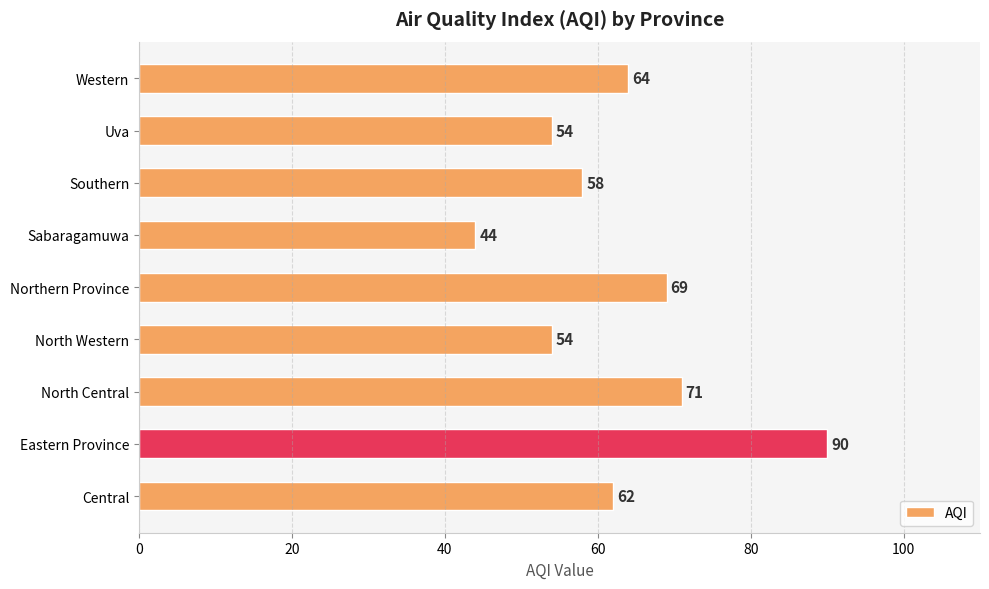

True or false: the data shows 54 at North Western.

True